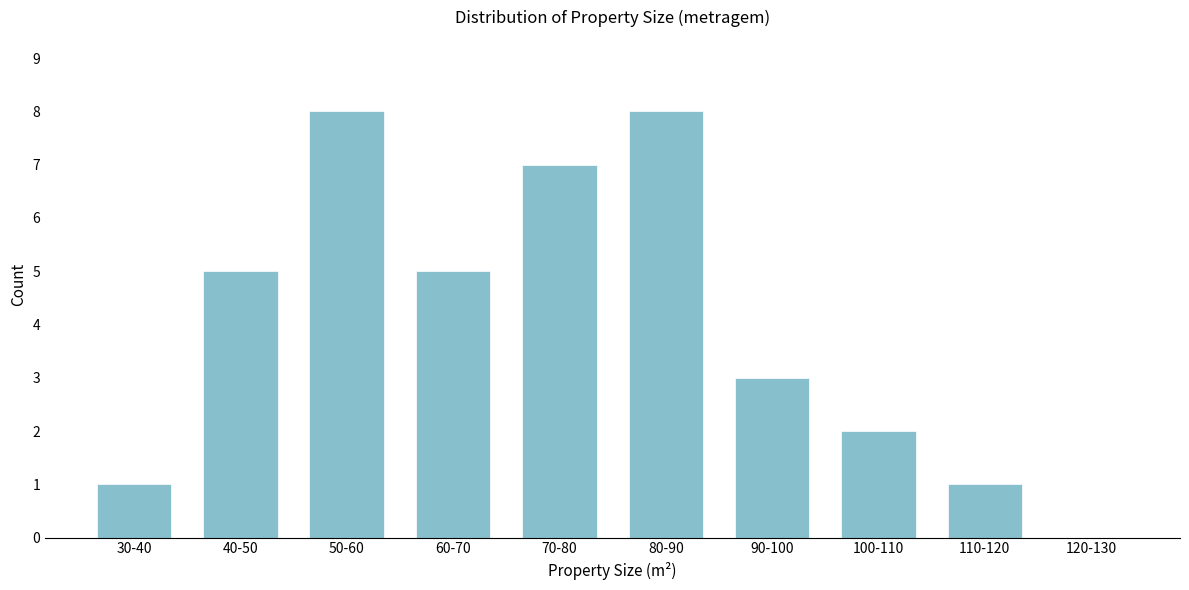

Reading left to right, extract all data points from this chart.

30-40=1	40-50=5	50-60=8	60-70=5	70-80=7	80-90=8	90-100=3	100-110=2	110-120=1	120-130=0